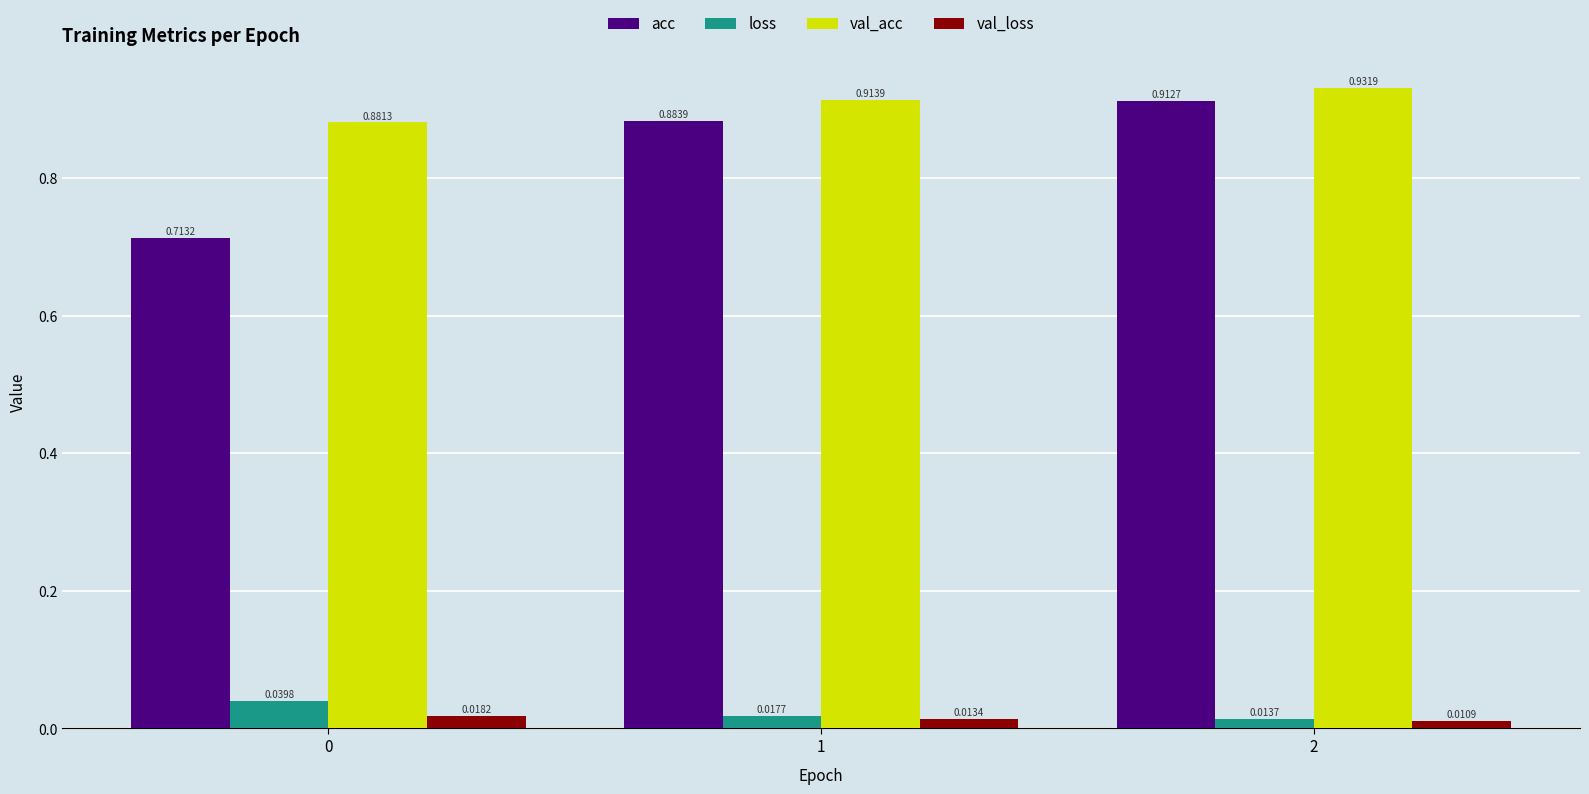

How many groups of bars are there?

3